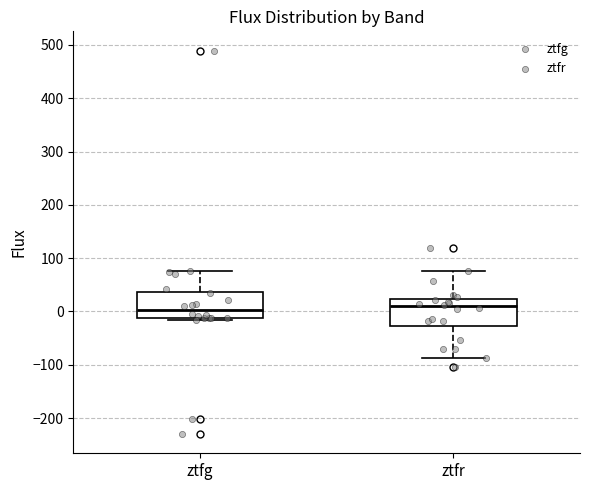

Reading left to right, transcribe this box plot: for each box, give where its median line is, the range the box spans, and where its two whiskers end, as read against the y-axis. The values are not printed on the chart, so give them approximately, as read against the axis.

ztfg: median 0, box -10 to 40, whiskers -20 to 80
ztfr: median 10, box -30 to 20, whiskers -90 to 80